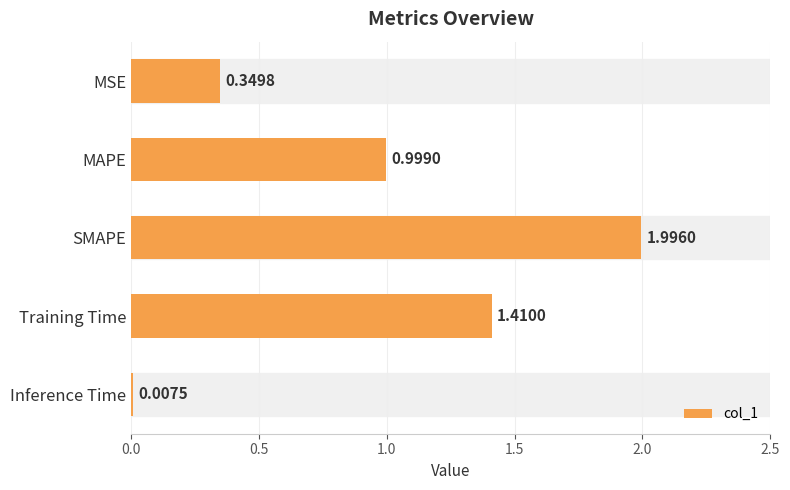

Which has a higher value, Training Time or Inference Time?

Training Time